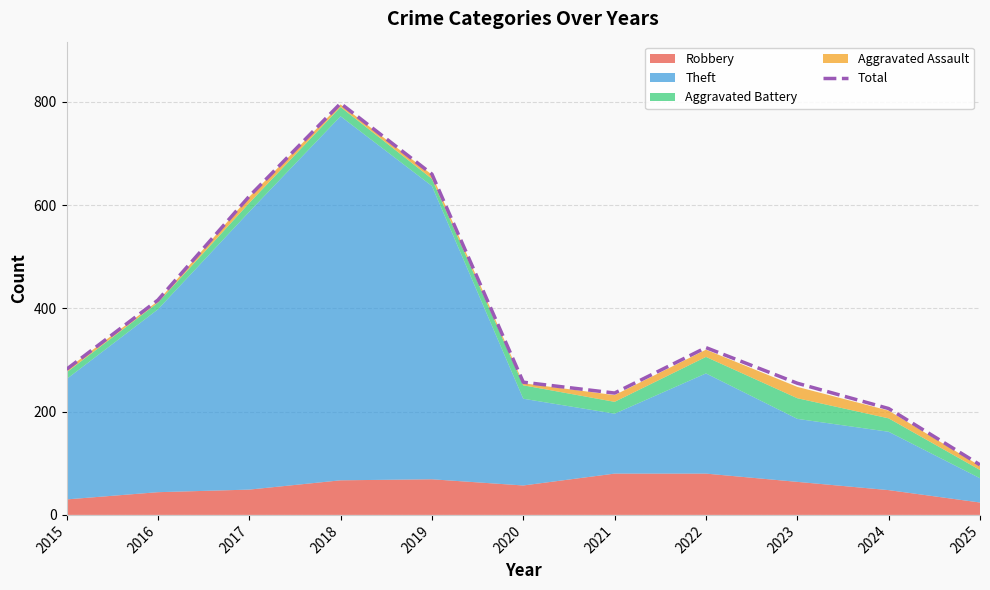

What is the value of the 2nd point from the left?

416